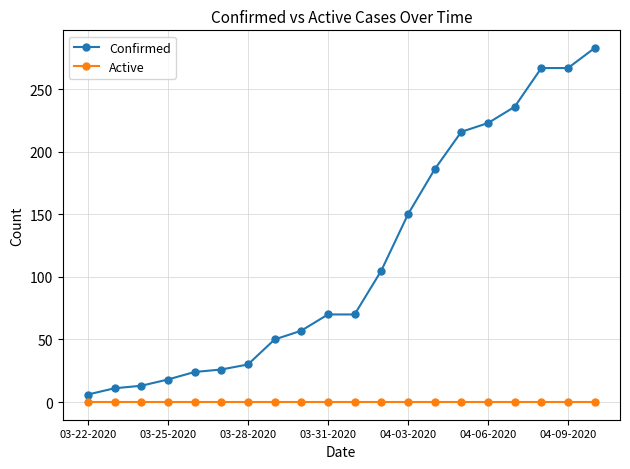

Which series has the largest range (max minus min)?

Confirmed